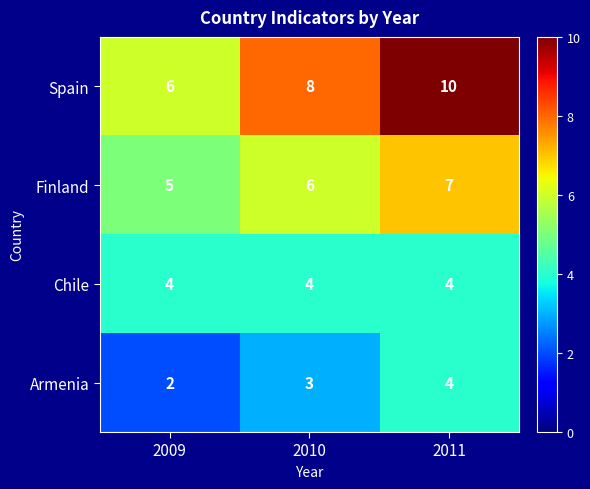

List the series in order of their overall mean, highest first.

Spain, Finland, Chile, Armenia